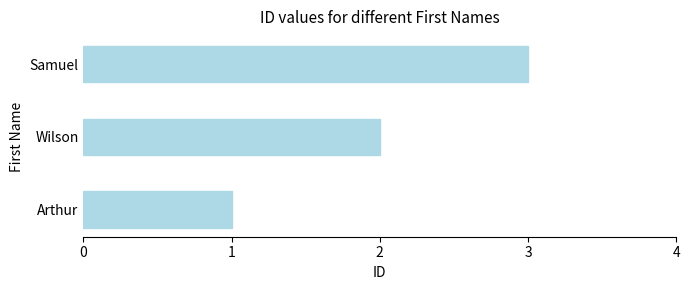

How many data points are less than 2?

1